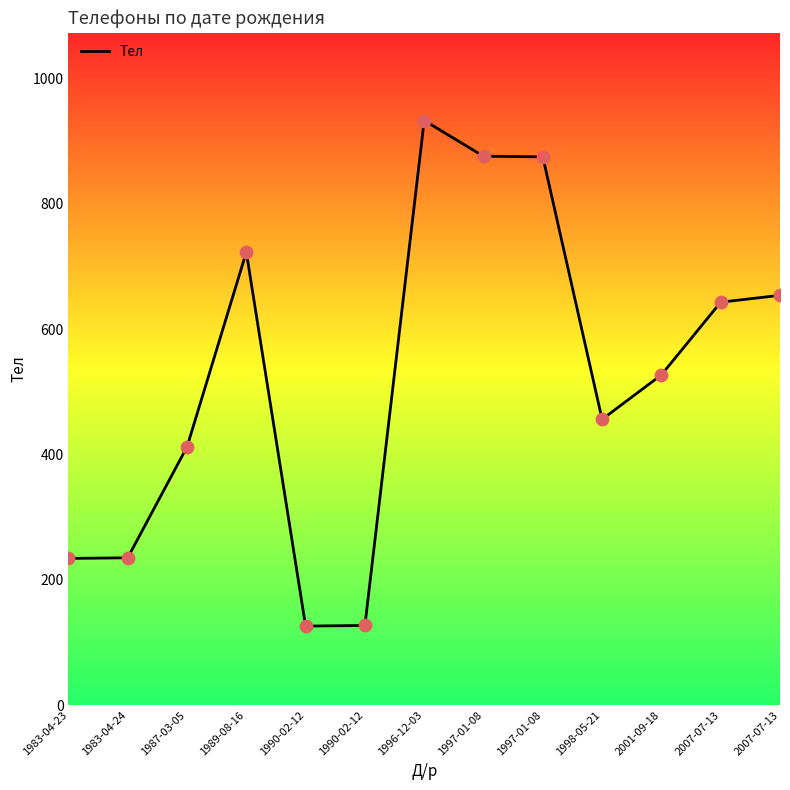

Between 1987-03-05 and 1983-04-23, which is larger?

1987-03-05